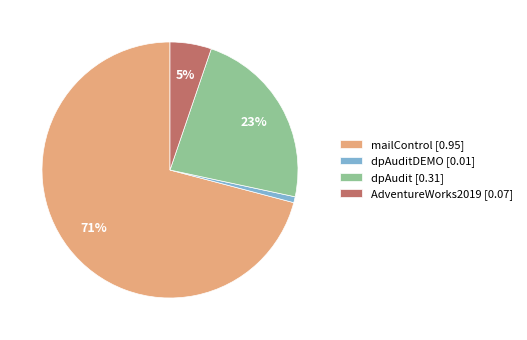

How many slices are in this pie chart?

4